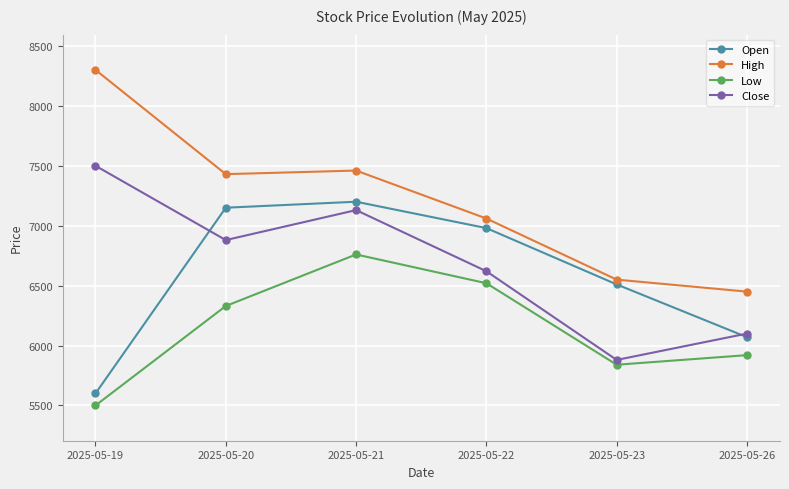

True or false: High and Open intersect in this chart.

False